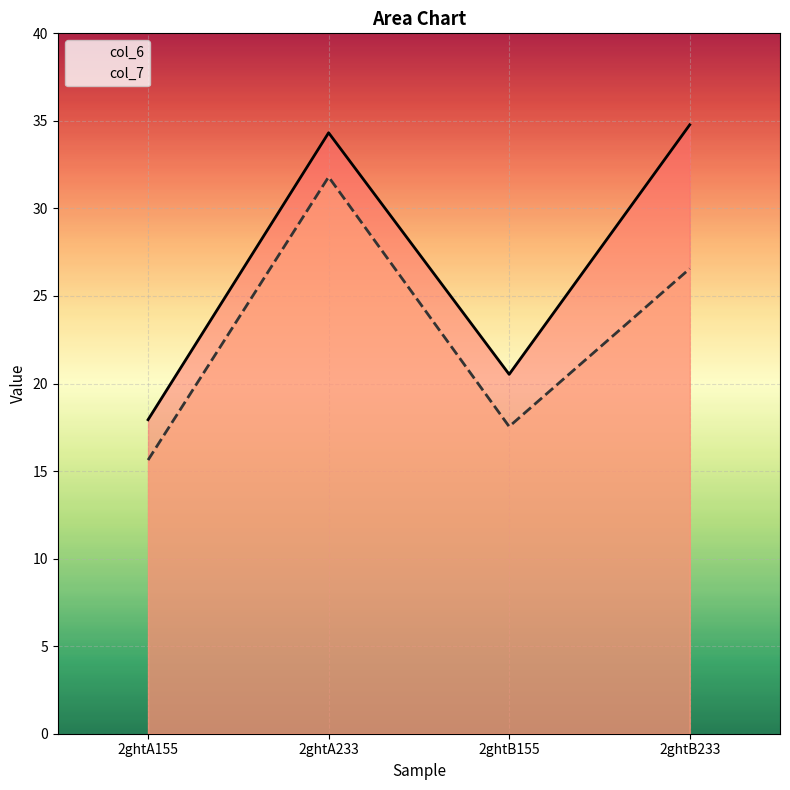

In col_7, how many points are lower than both neighbors (excluding endpoints)?

1